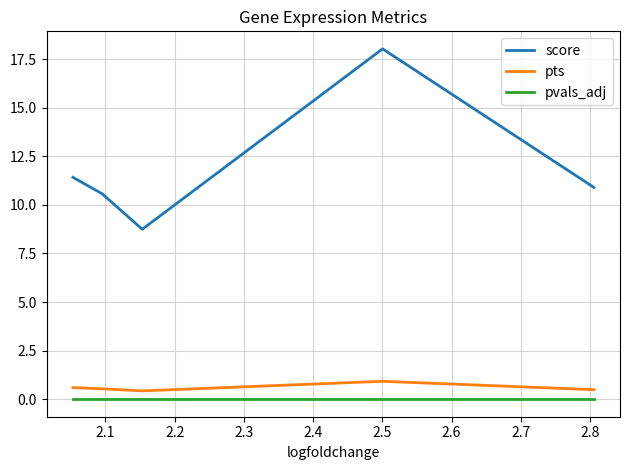

What is the sum of all score values?

59.6